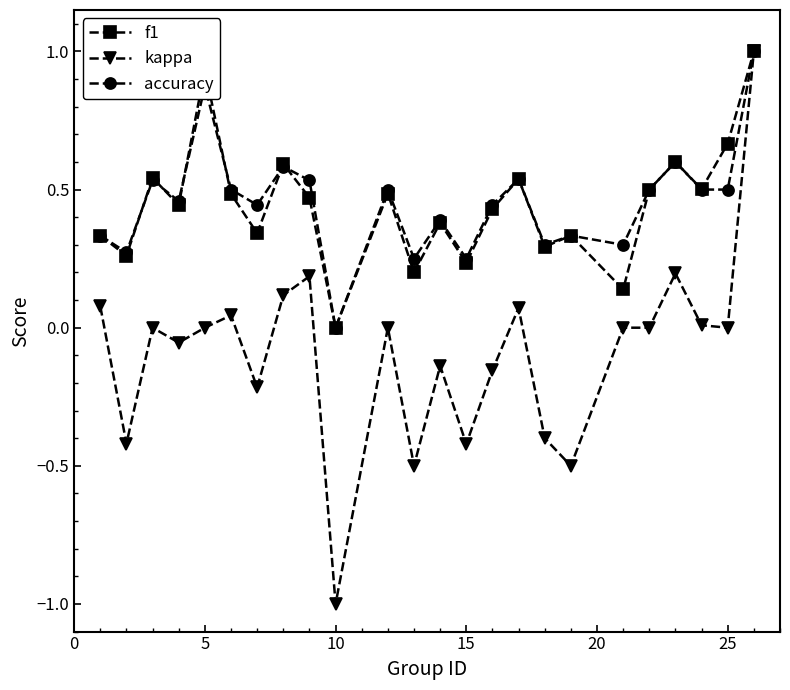

What is the lowest value of the kappa series?

-1.0